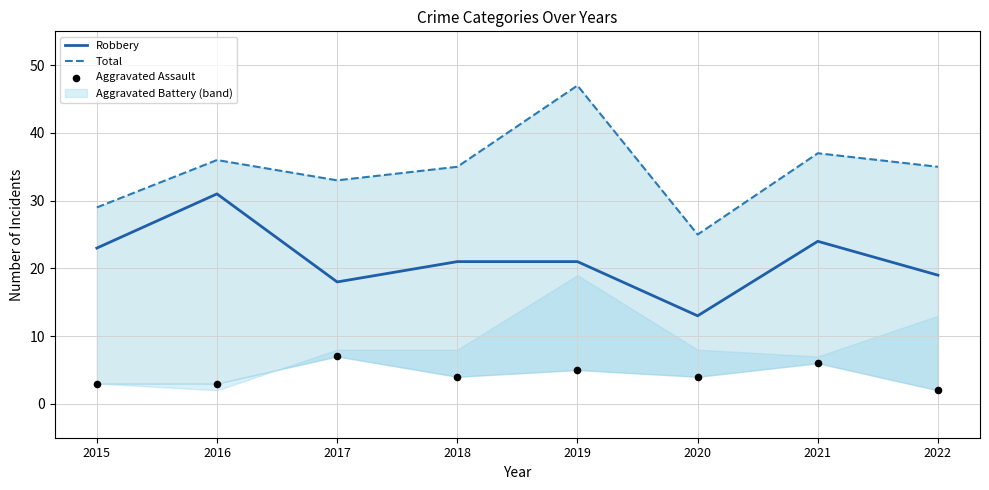

Which series has the widest spread of Y values?

Total